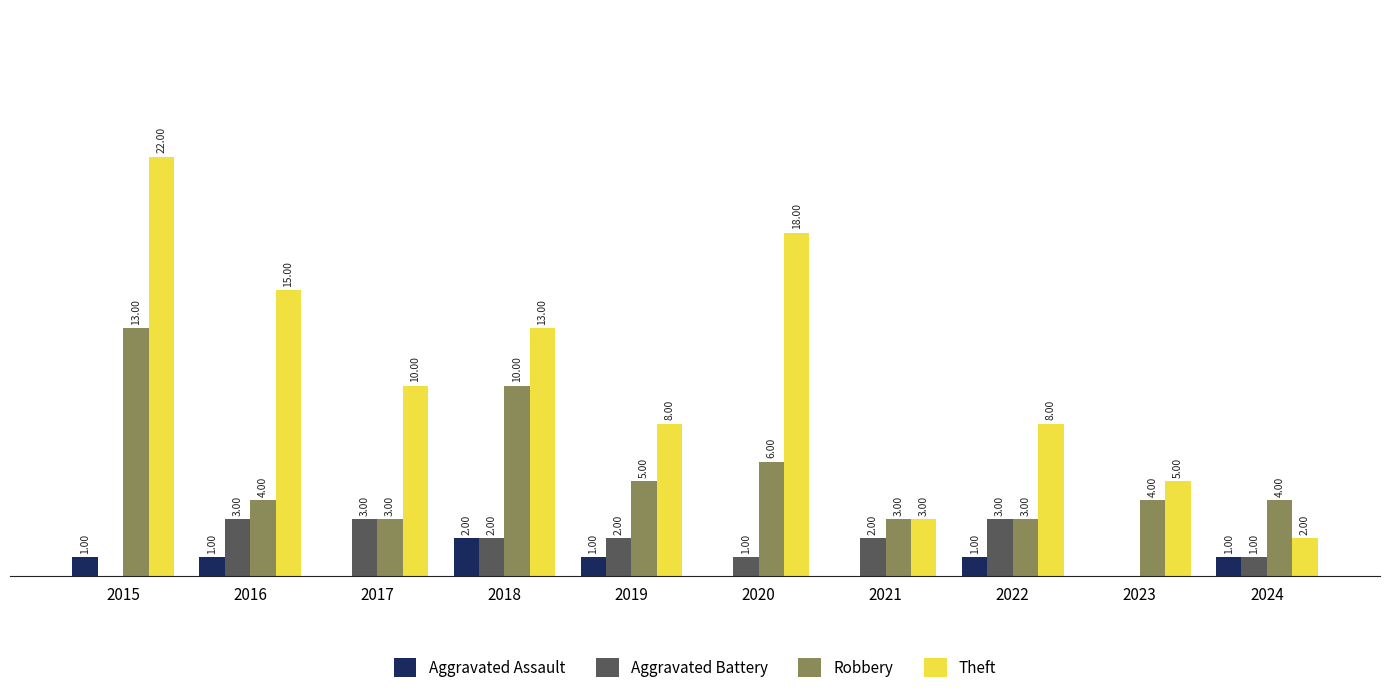

Which series has the largest total across all categories?

Theft